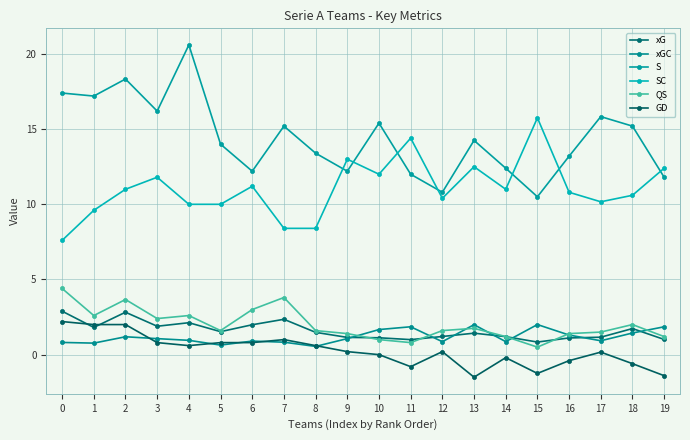

List the series in order of their peak value, lowest first.

xGC, GD, xG, QS, SC, S